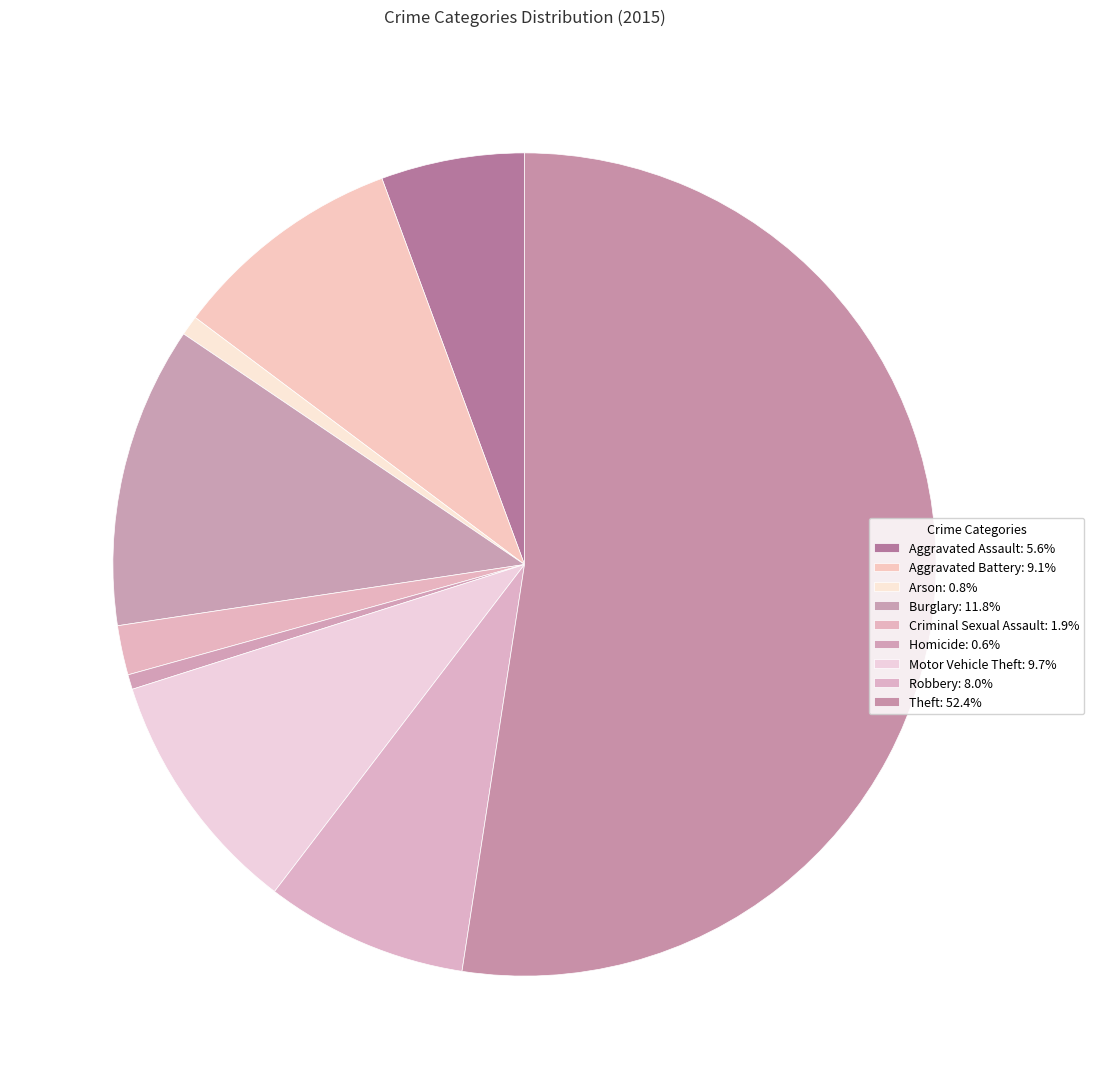

Between Theft and Aggravated Battery, which is larger?

Theft